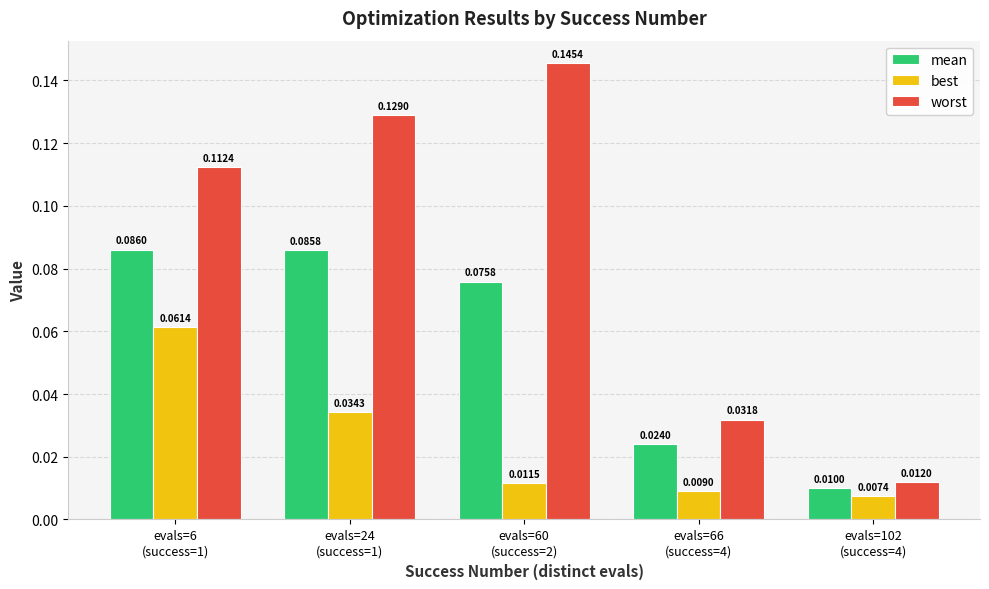

Which series has the largest range (max minus min)?

worst